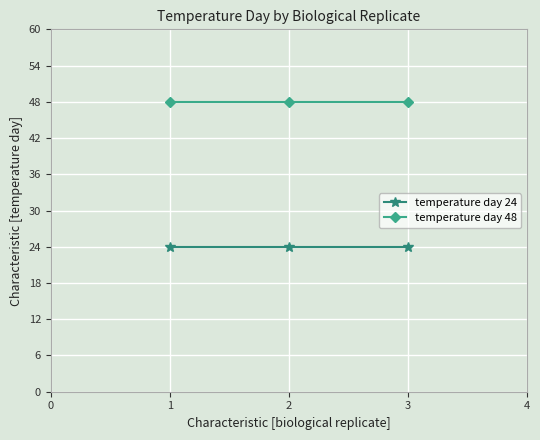

Count the number of categories in the chart.

3